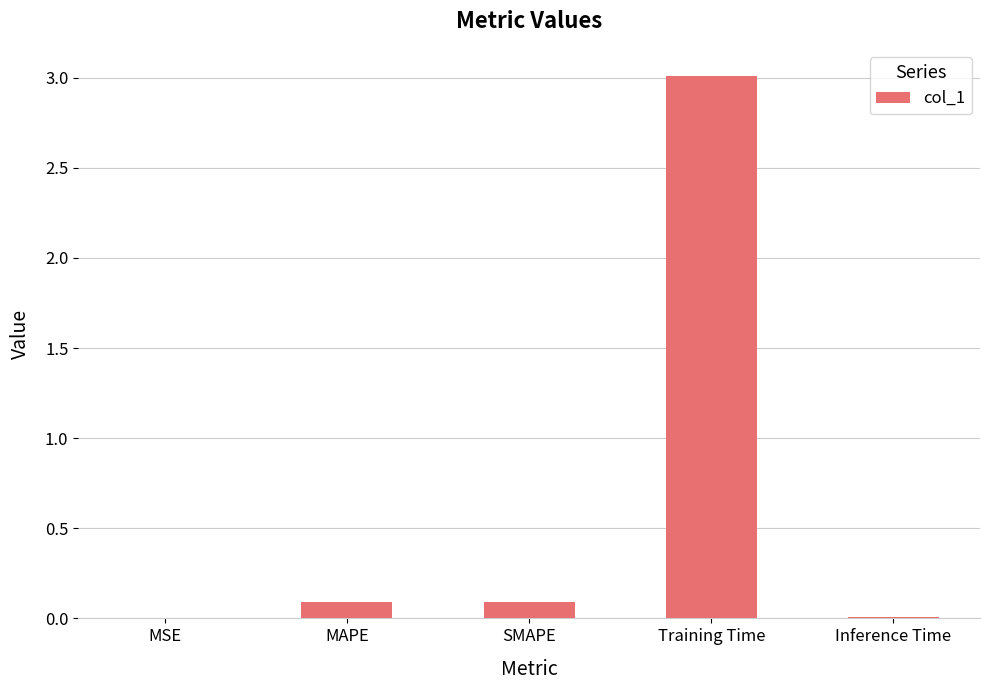

What is the sum of the values at MSE and MAPE?

0.1